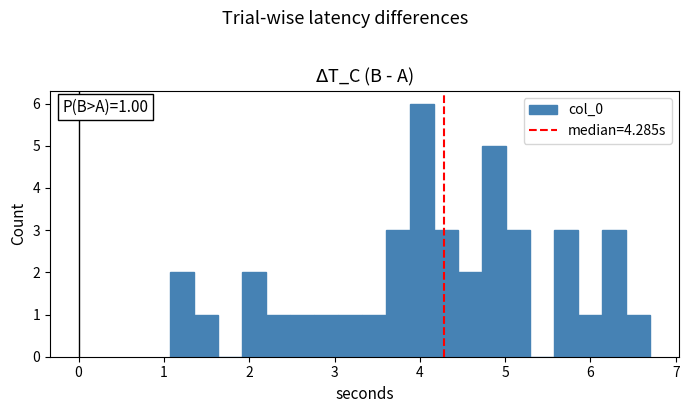

Read against the x-axis, roughly where is the centre of the tallest bar?

4.0